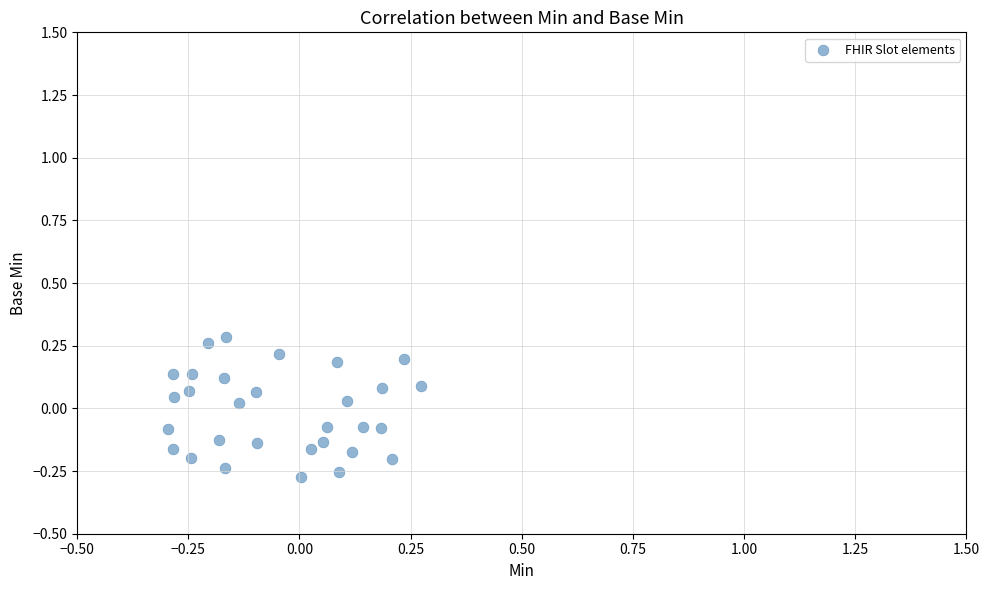

What is the range of X values (max minus min)?

0.6